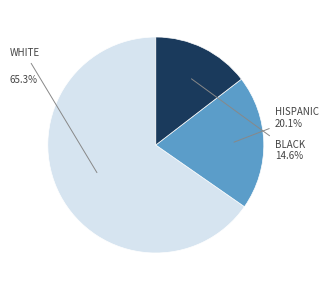

Does any single category account for the majority?

Yes